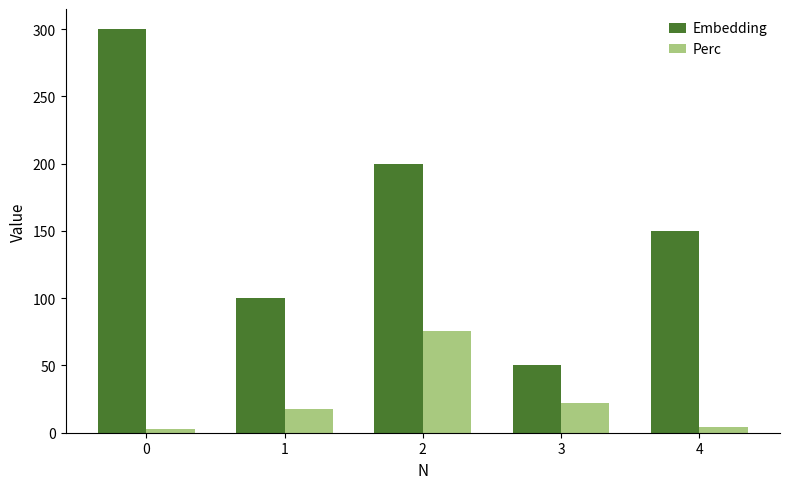

True or false: Perc has a value of 36.8 at 2.

False